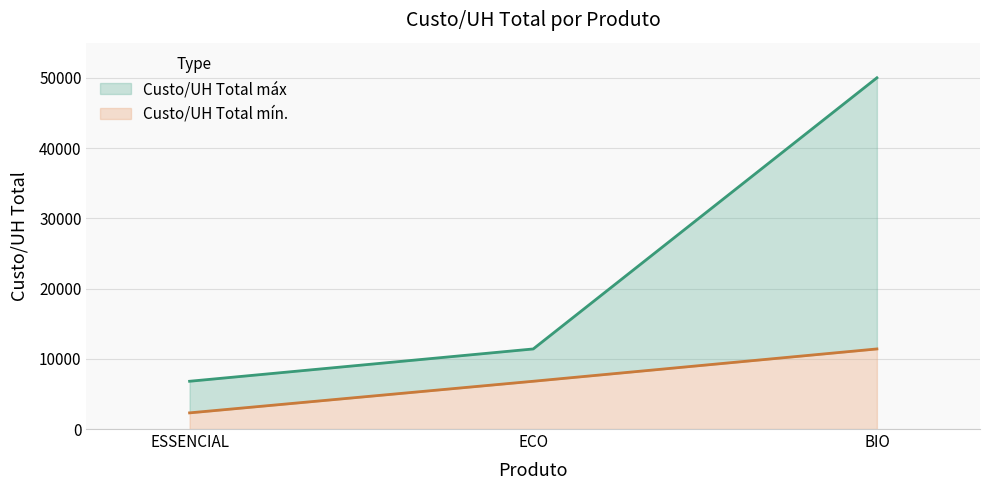

Which label corresponds to the largest value in the chart?

BIO